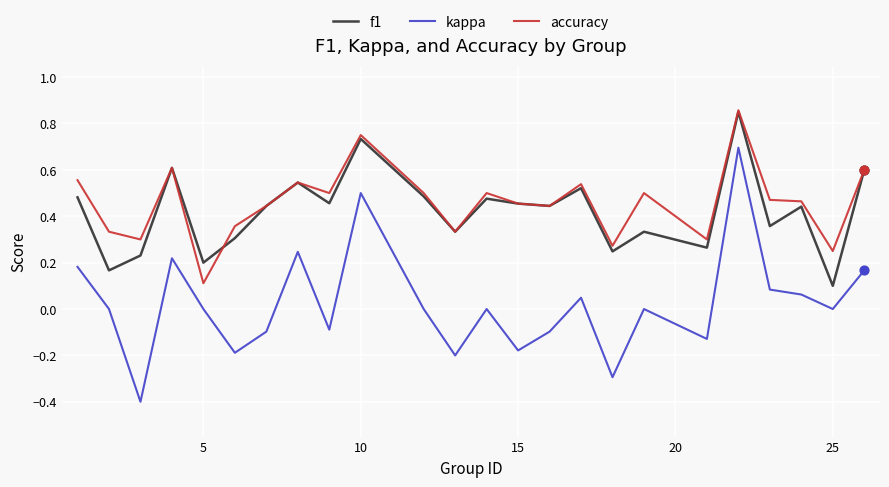

Which series has the largest range (max minus min)?

kappa